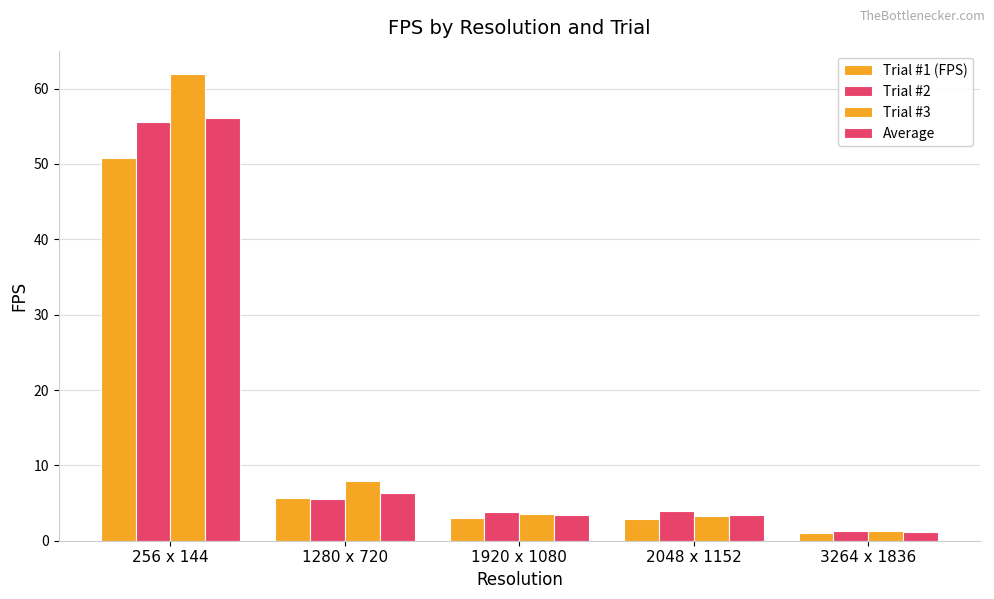

Are the bars horizontal?

No